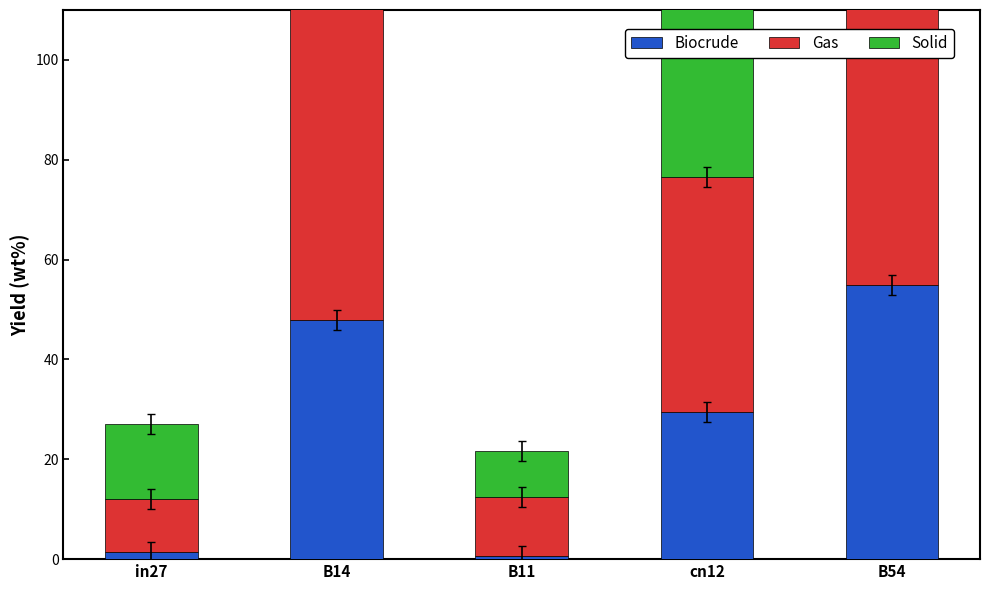

Which series has the largest range (max minus min)?

Gas